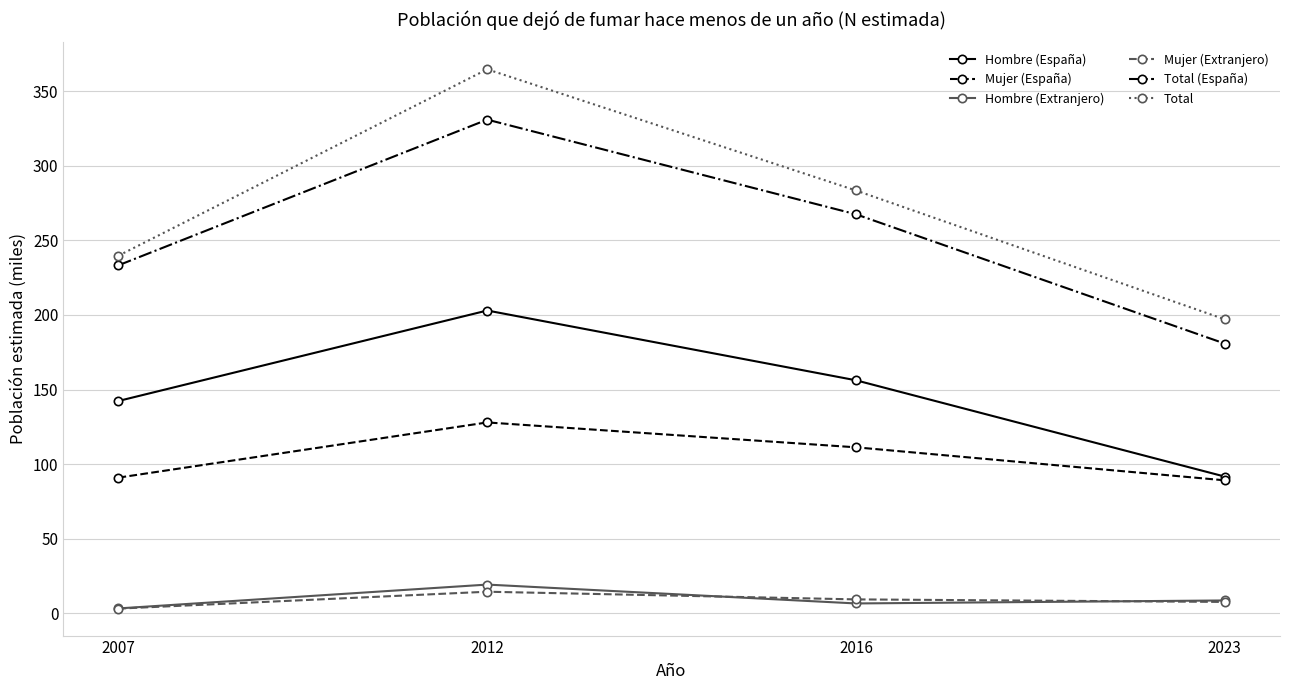

The value of Total at 2007 is 72.3. True or false?

False